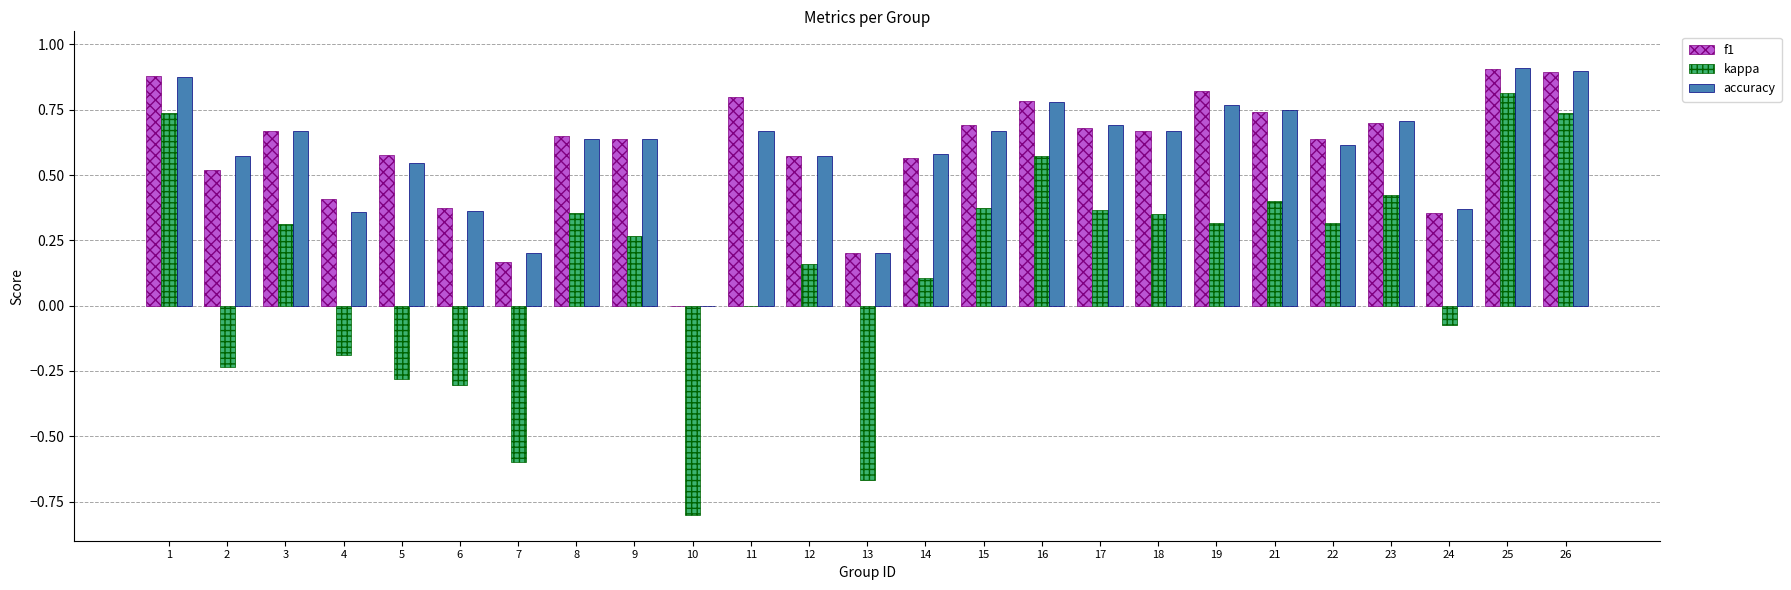

Which category has the highest value in the kappa series?

25